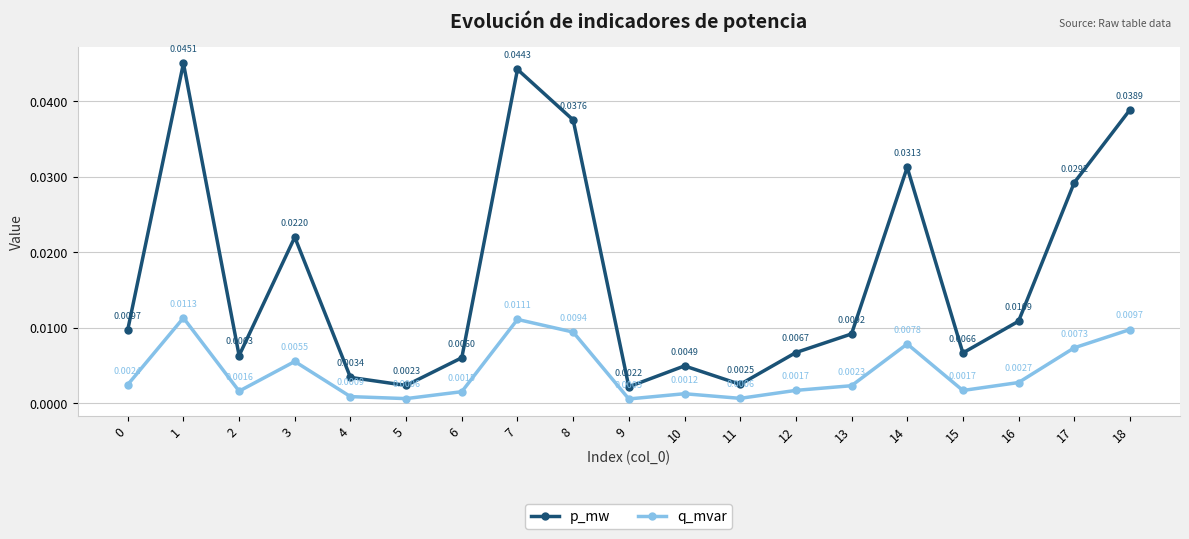

At how many categories does at least one series exceed 0?

19